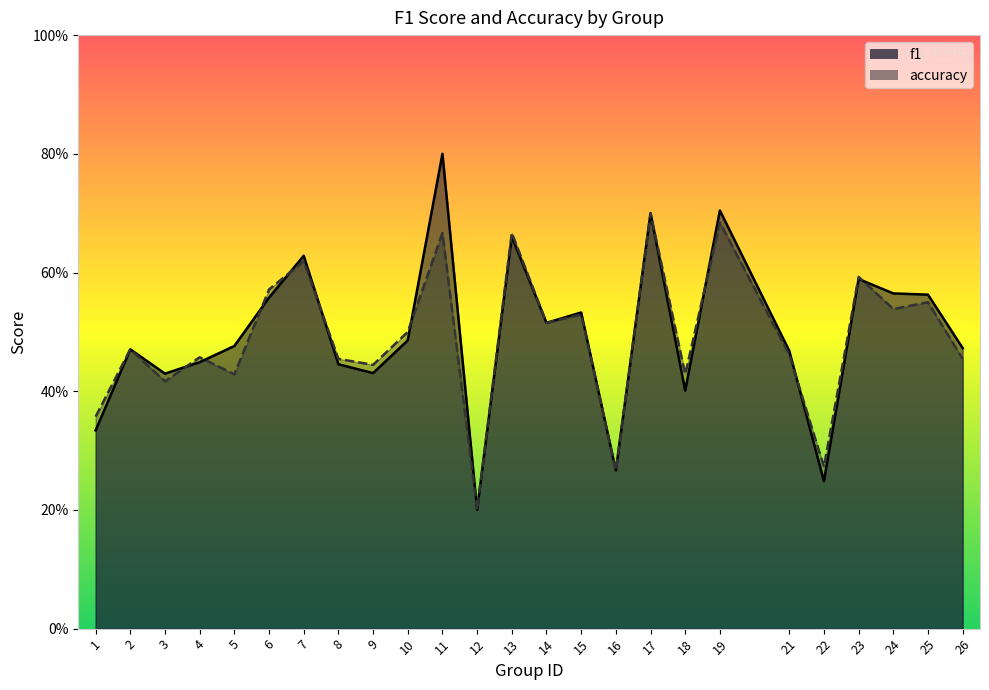

Rank the series by their average value, from highest to lowest.

f1, accuracy